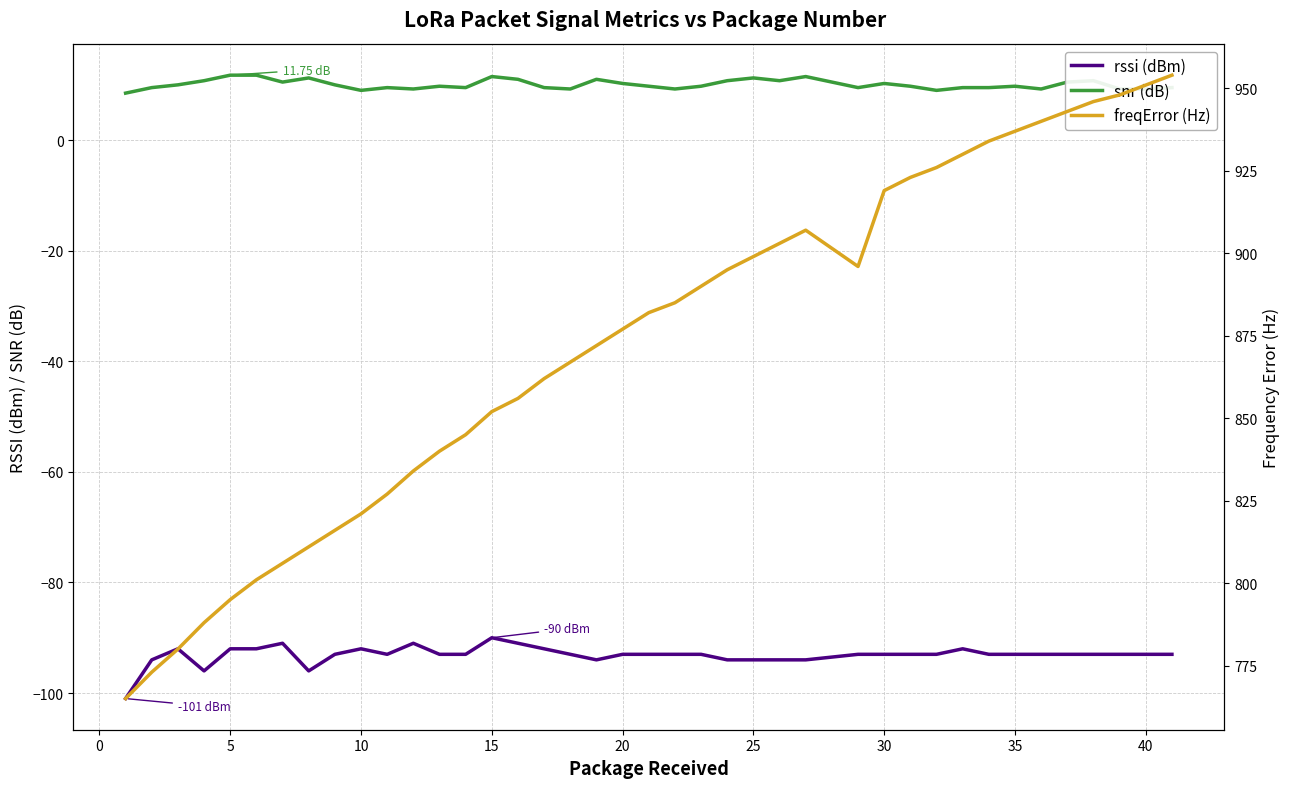

True or false: rssi (dBm) and snr (dB) intersect in this chart.

False